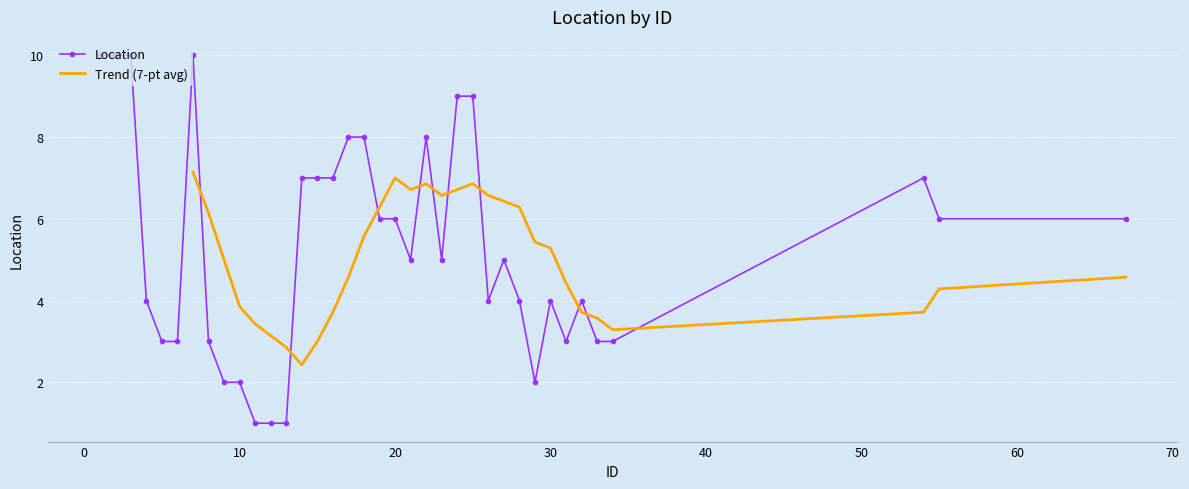

The value at 6 is 3. True or false?

True